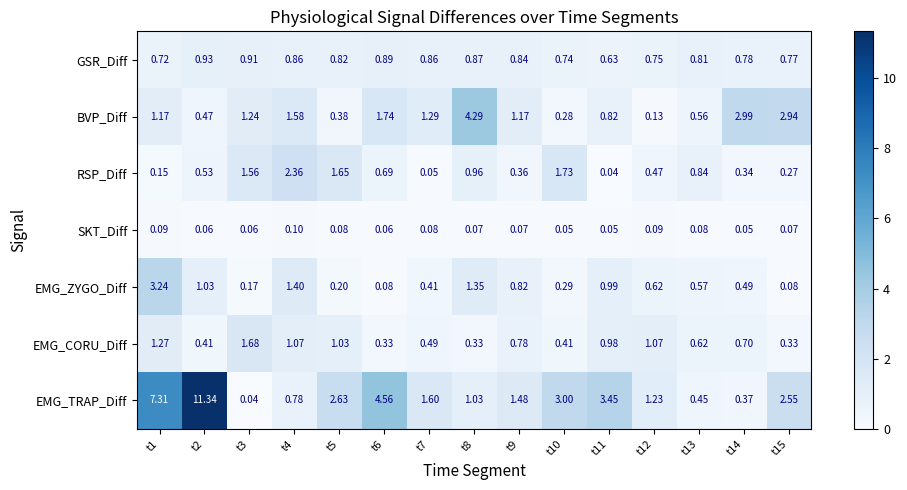

Rank the series at t14 from lowest to highest value.

SKT_Diff, RSP_Diff, EMG_TRAP_Diff, EMG_ZYGO_Diff, EMG_CORU_Diff, GSR_Diff, BVP_Diff